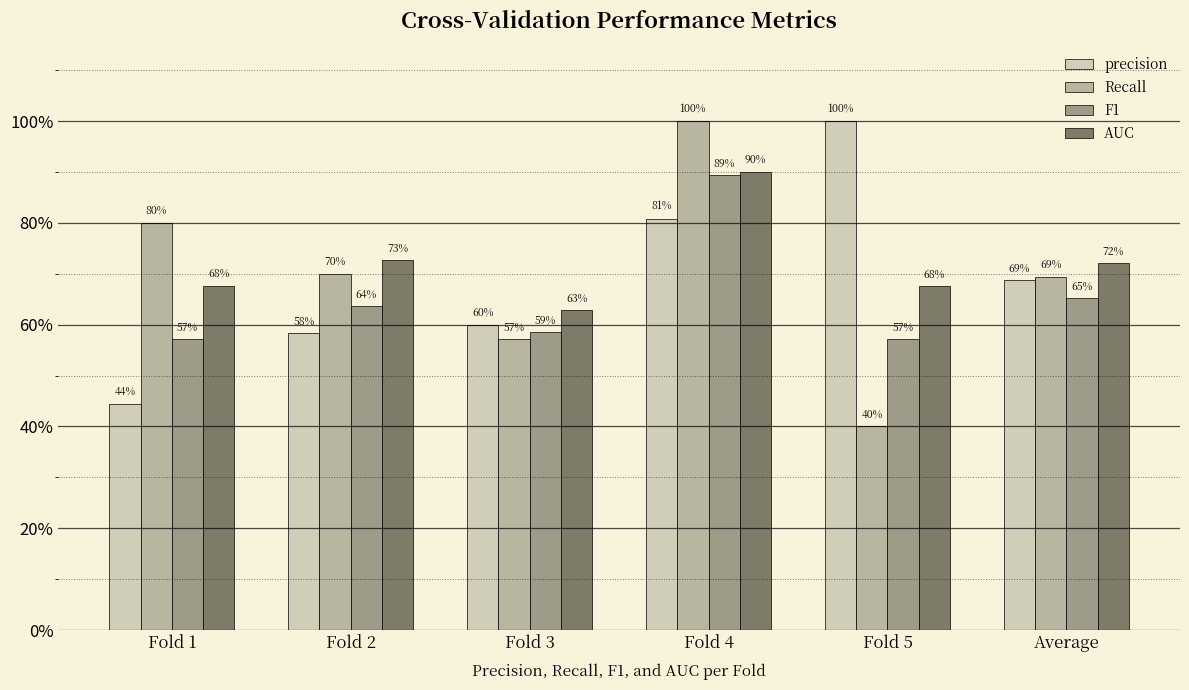

Does the chart contain any negative values?

No